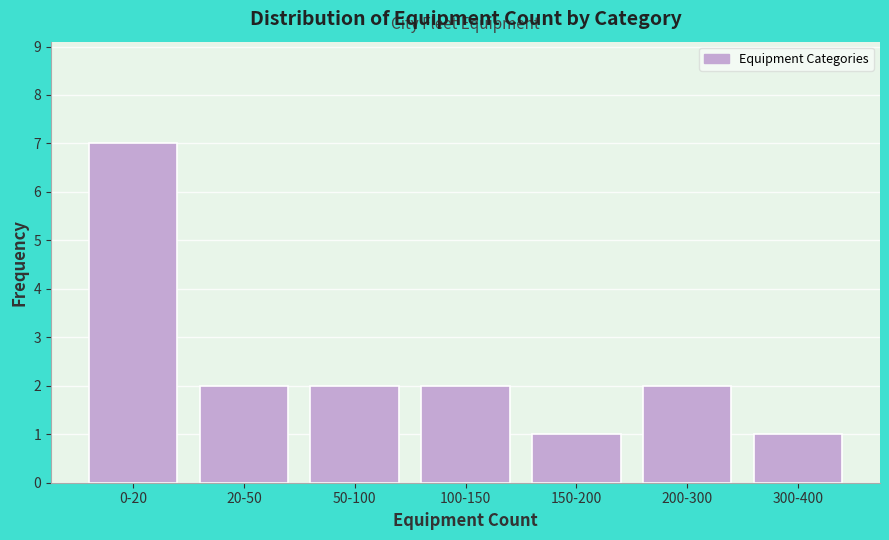

Reading left to right, extract all data points from this chart.

7	2	2	2	1	2	1